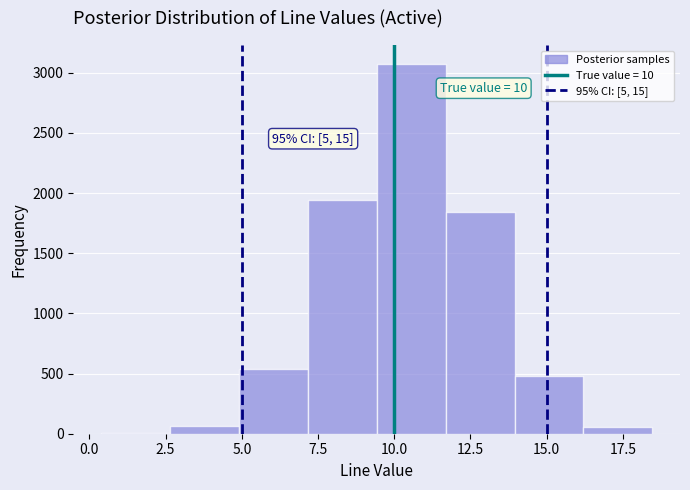

Over which range of the x-axis is the bar tallest?

9.5 to 11.5